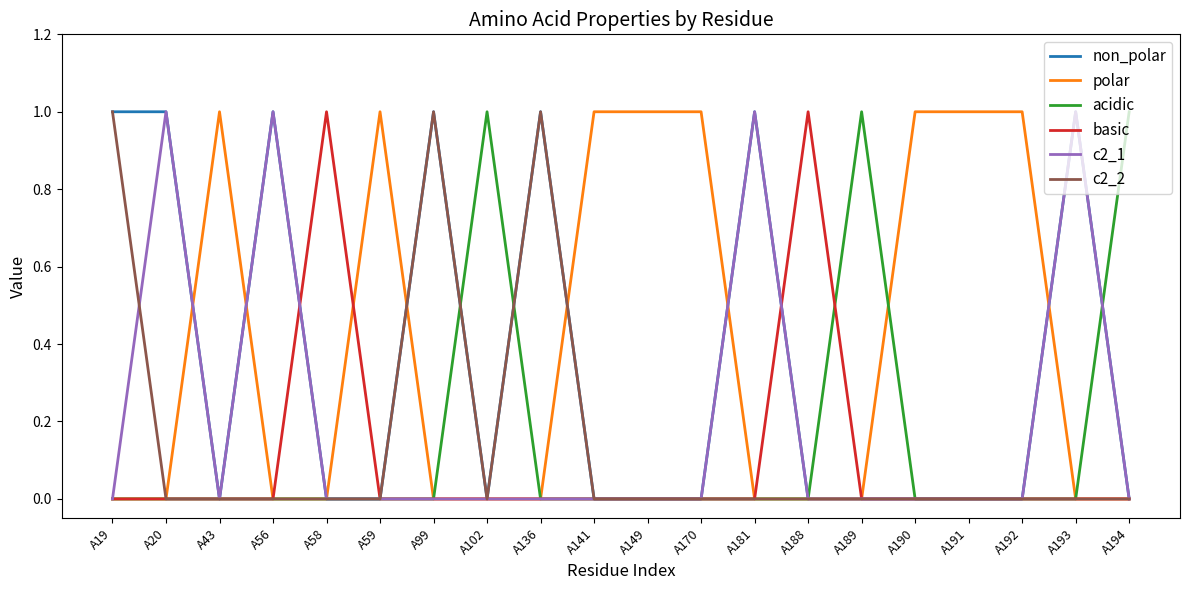

Does the chart have visible grid lines?

No